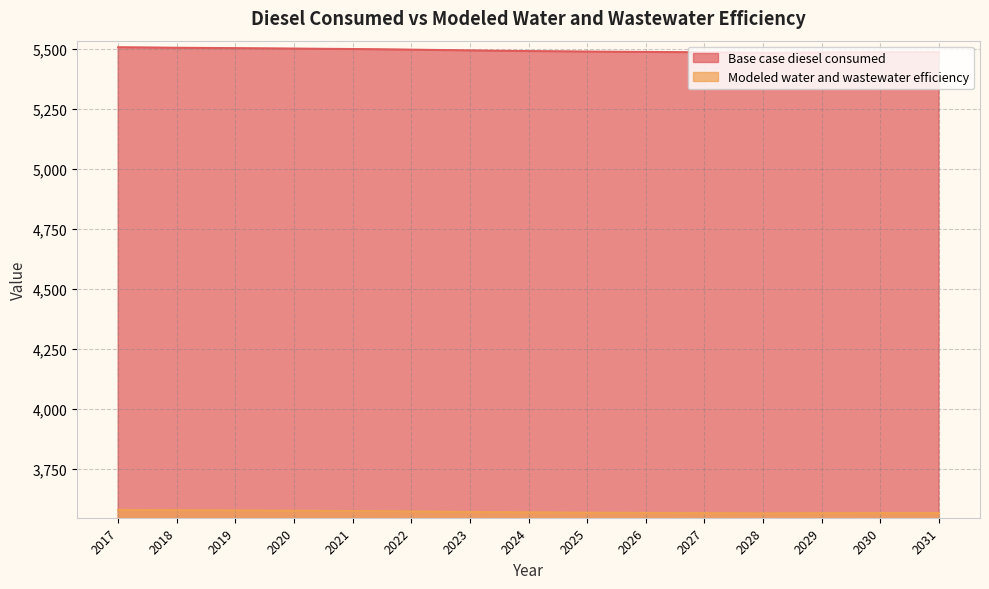

Which category has the highest value in the Base case diesel consumed series?

2017